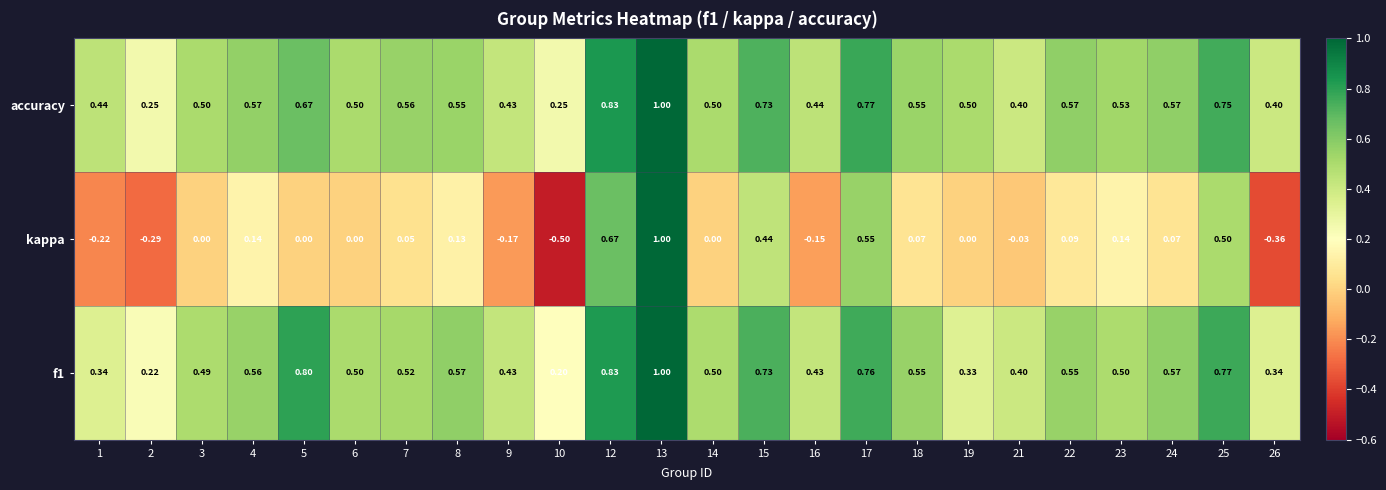

At which category does the chart reach its minimum across all series?

10